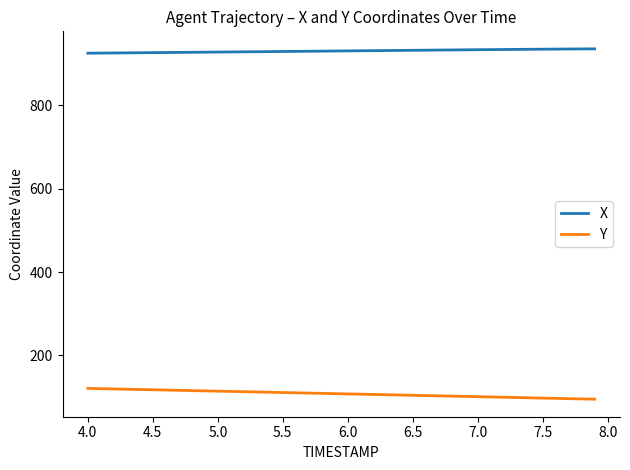

Which series has the largest range (max minus min)?

Y